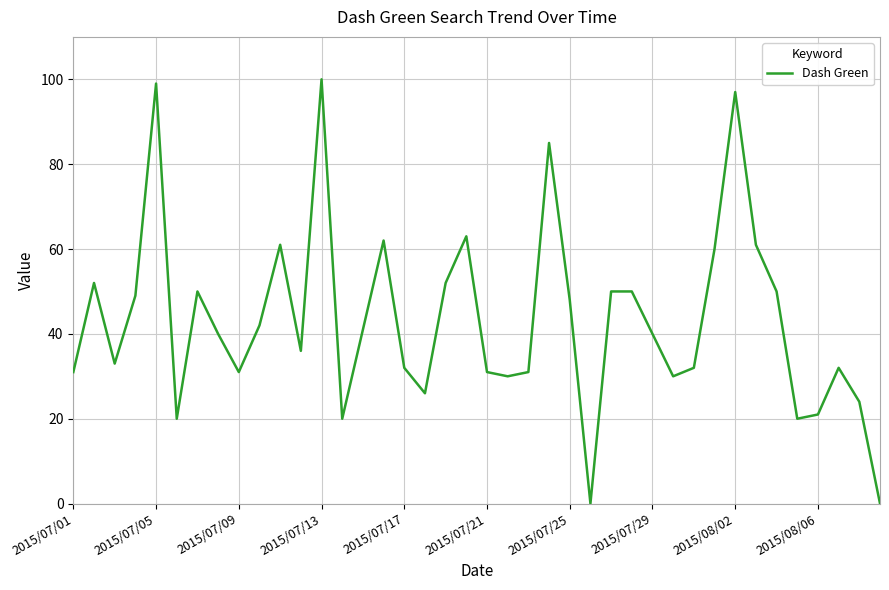

What is the difference between the maximum and minimum values?

100